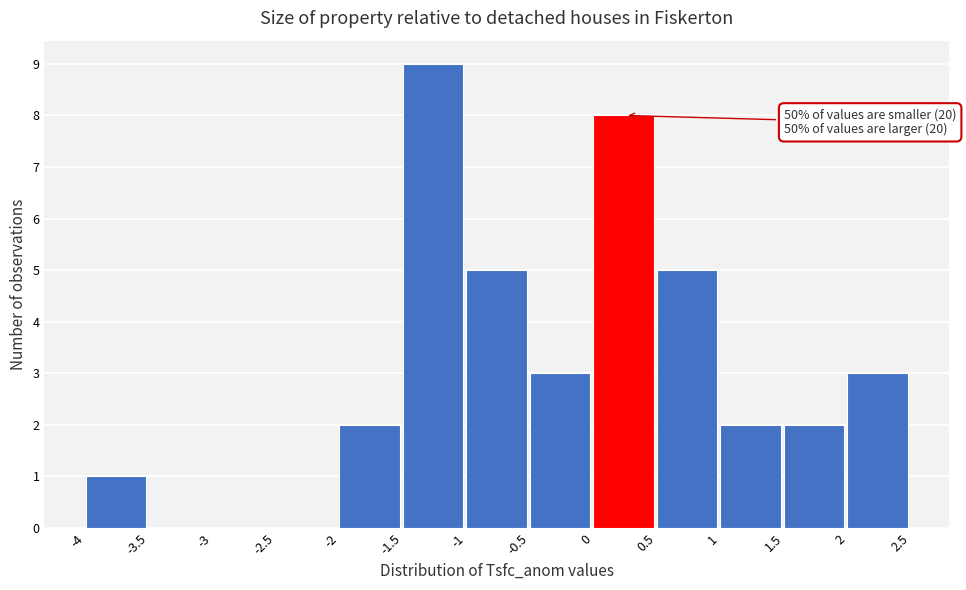

Which range on the x-axis has the tallest bar?

-1.5 to -1